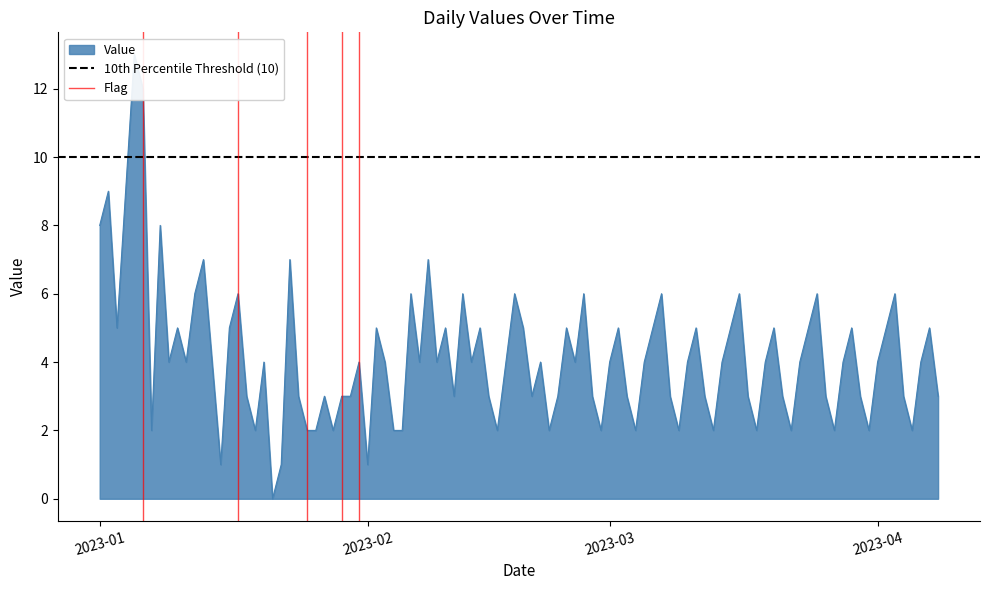

How many lines are shown in the chart?

2